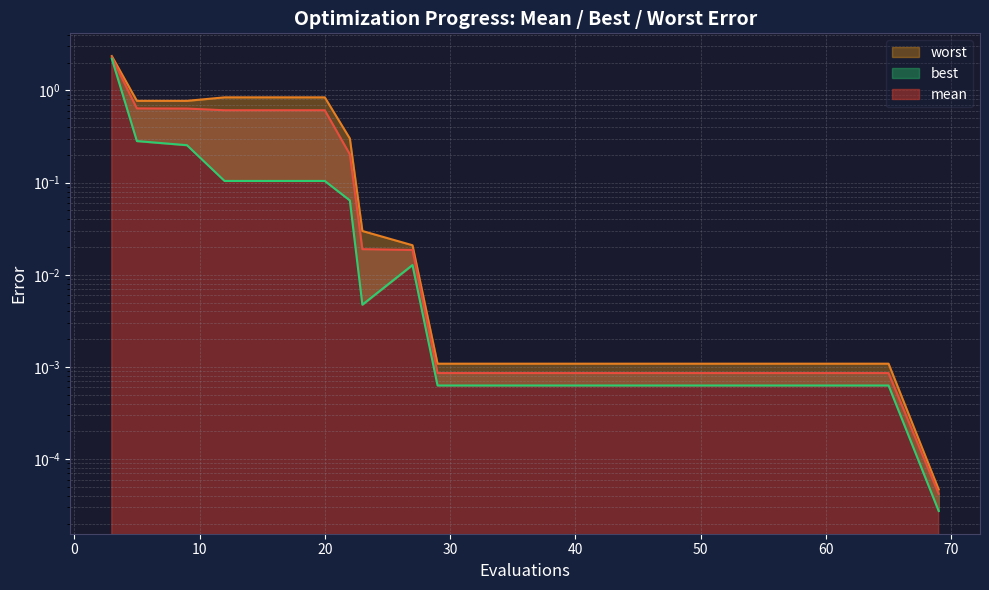

What is the difference between the highest and lowest values at 20?

0.7